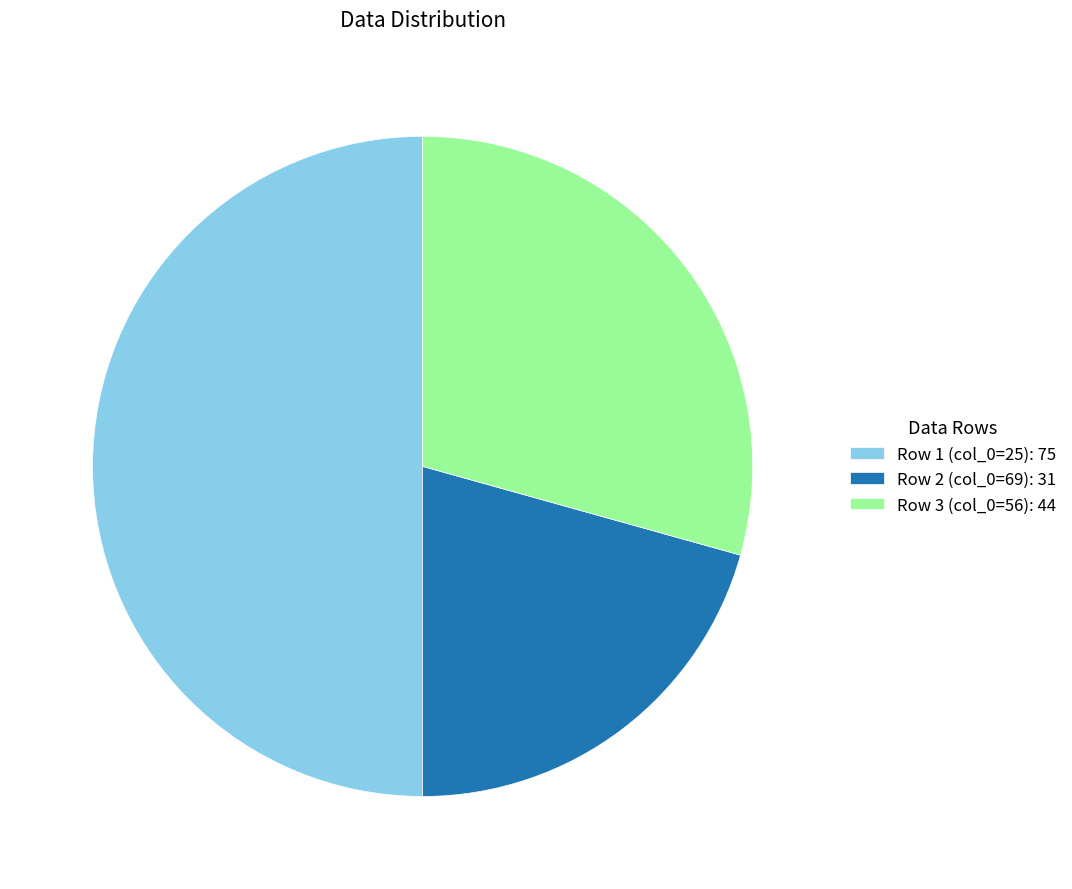

Is it true that Row 2 (col_0=69): 31 is 21% of the pie?

True